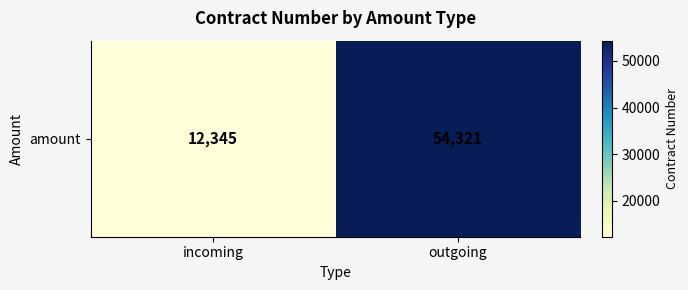

At which label is the value closest to 33333?

incoming